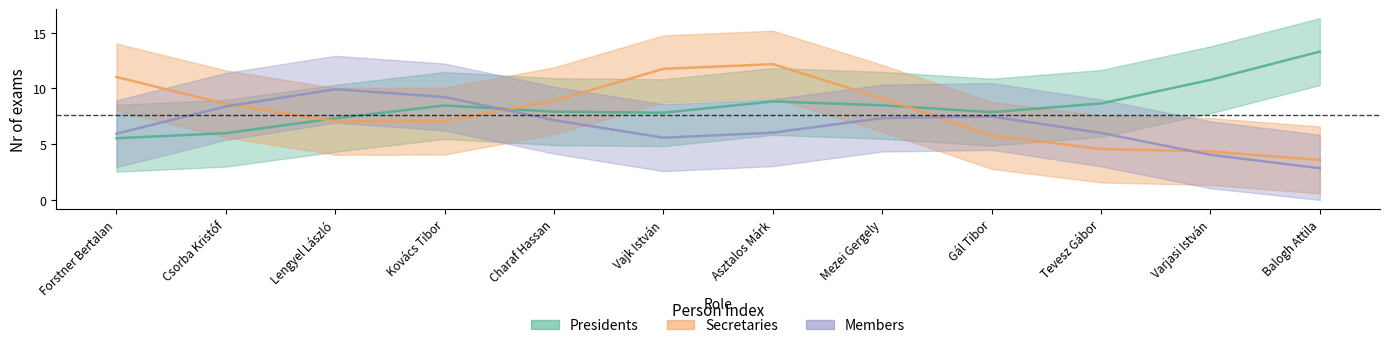

List the series in order of their peak value, highest first.

Presidents, Secretaries, Members